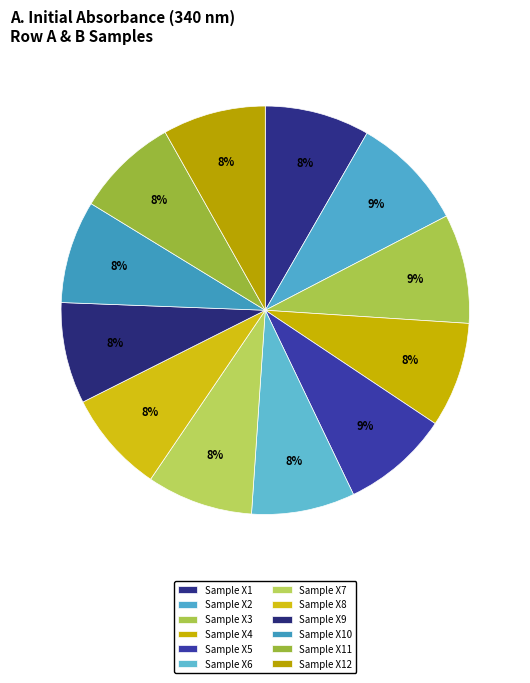

How many segments does this pie chart have?

12